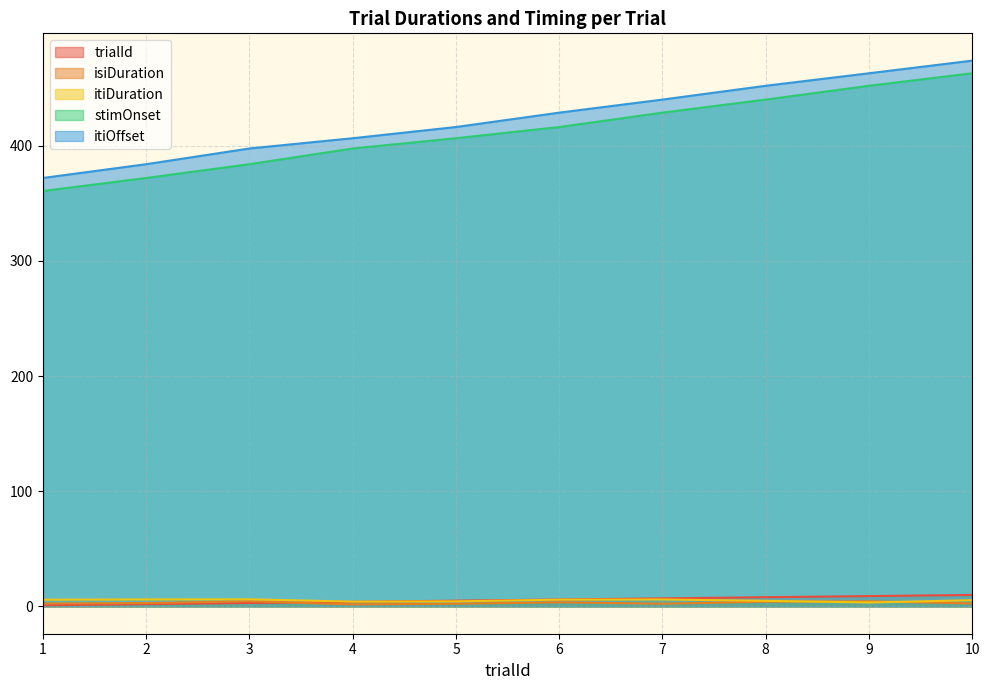

Read the isiDuration value at 1.

2.5